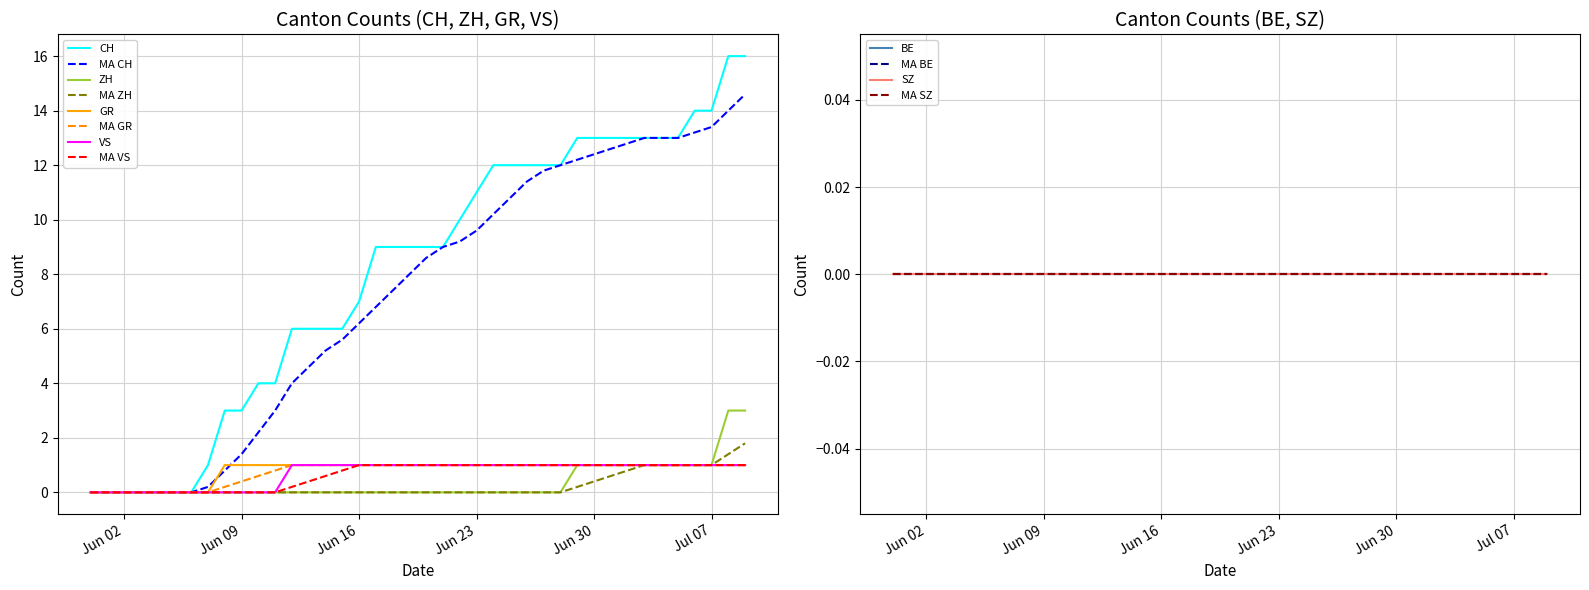

Rank the categories by VS value from lowest to highest.

2020-05-31, 2020-06-01, 2020-06-02, 2020-06-03, 2020-06-04, 2020-06-05, 2020-06-06, 2020-06-07, 2020-06-08, 2020-06-09, 2020-06-10, 2020-06-11, 2020-06-12, 2020-06-13, 2020-06-14, 2020-06-15, 2020-06-16, 2020-06-17, 2020-06-18, 2020-06-19, 2020-06-20, 2020-06-21, 2020-06-22, 2020-06-23, 2020-06-24, 2020-06-25, 2020-06-26, 2020-06-27, 2020-06-28, 2020-06-29, 2020-06-30, 2020-07-01, 2020-07-02, 2020-07-03, 2020-07-04, 2020-07-05, 2020-07-06, 2020-07-07, 2020-07-08, 2020-07-09